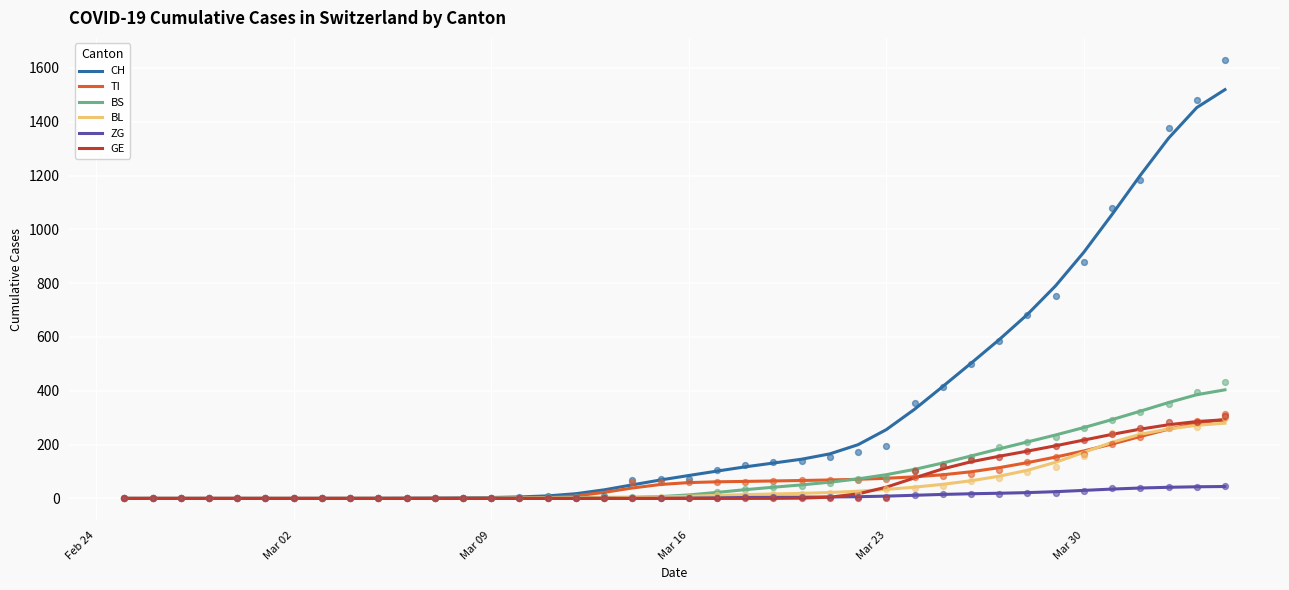

At how many categories does at least one series exceed 394?

11